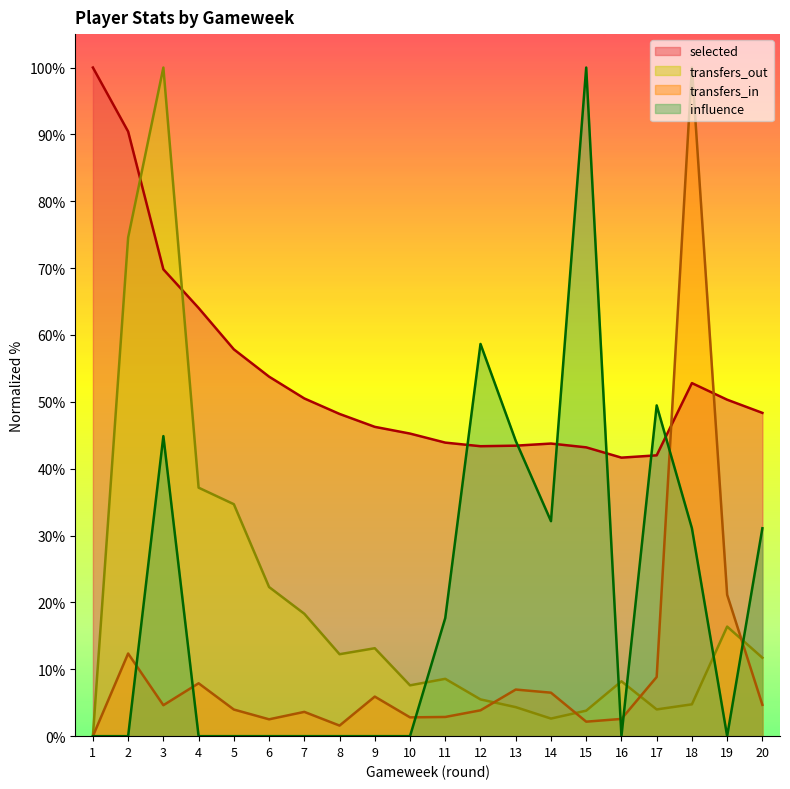

What is the value of the selected point at the 19th from the left?

50.3